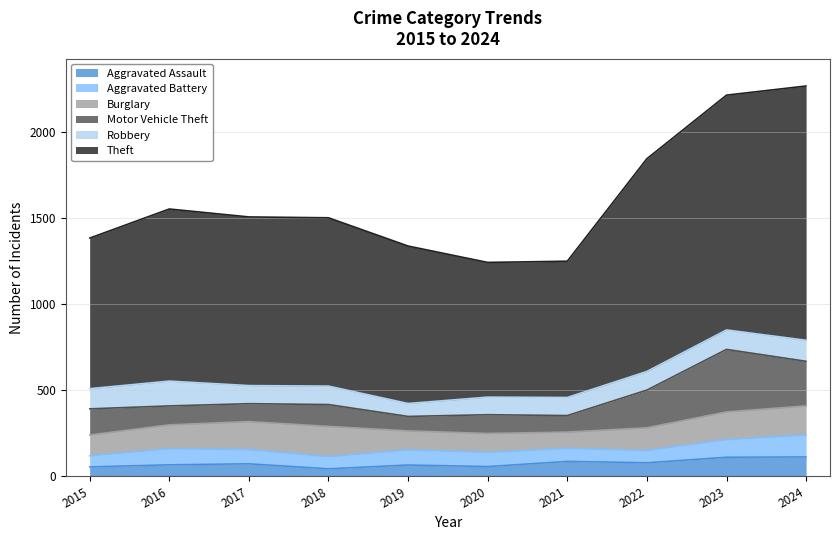

The value of Motor Vehicle Theft at 2018 is 166. True or false?

False